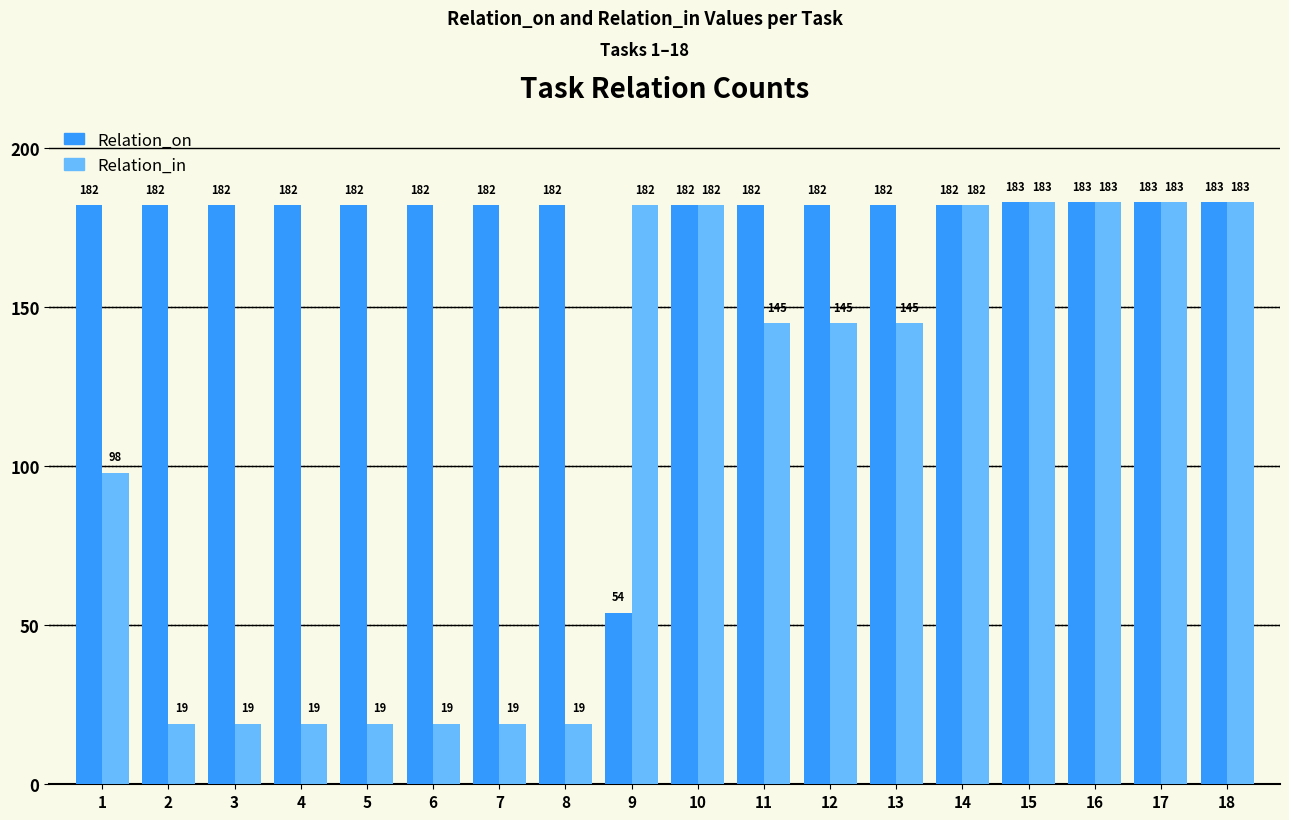

What is the difference between the maximum and minimum values in the Relation_on series?

129